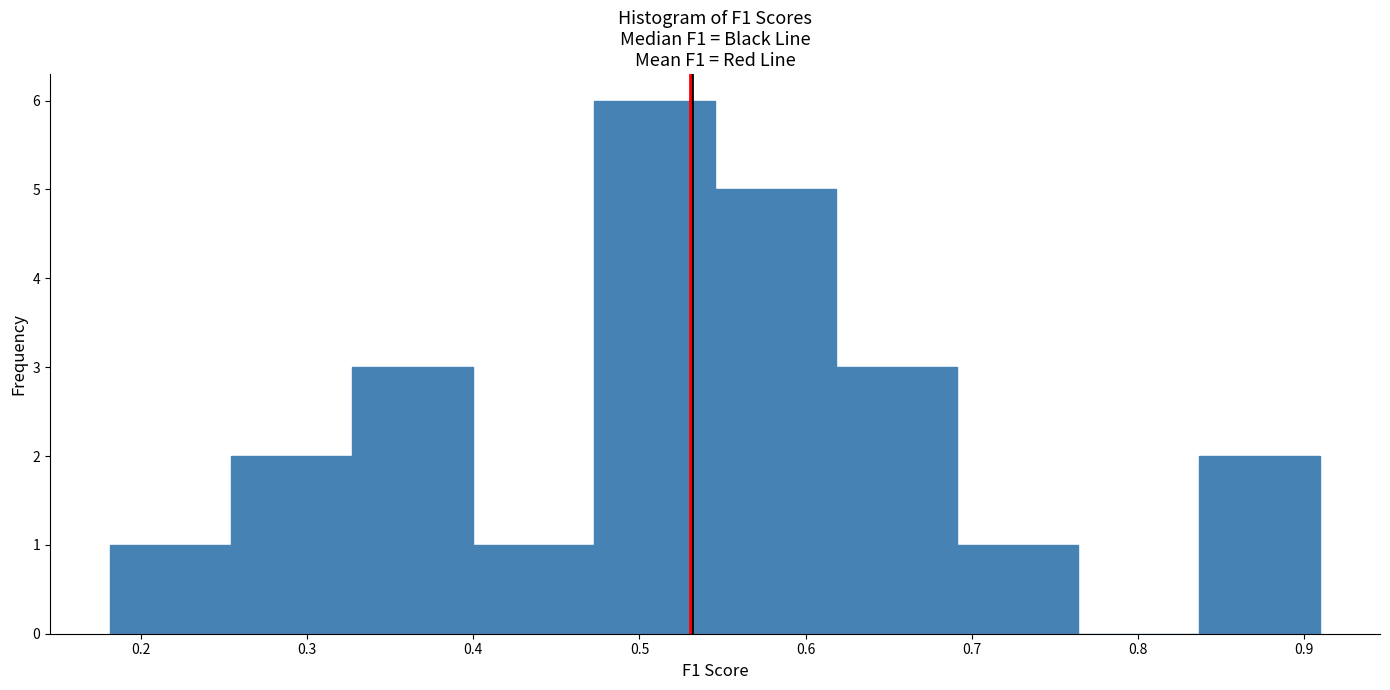

Reading left to right, transcribe this chart: for each bar, give the range it covers on the x-axis and its height. Neither the bar edges nor the heights are printed on the chart, so give them approximately, as read against the axes.

0.18 to 0.25: 1
0.25 to 0.33: 2
0.33 to 0.40: 3
0.40 to 0.47: 1
0.47 to 0.55: 6
0.55 to 0.62: 5
0.62 to 0.69: 3
0.69 to 0.76: 1
0.76 to 0.84: 0
0.84 to 0.91: 2